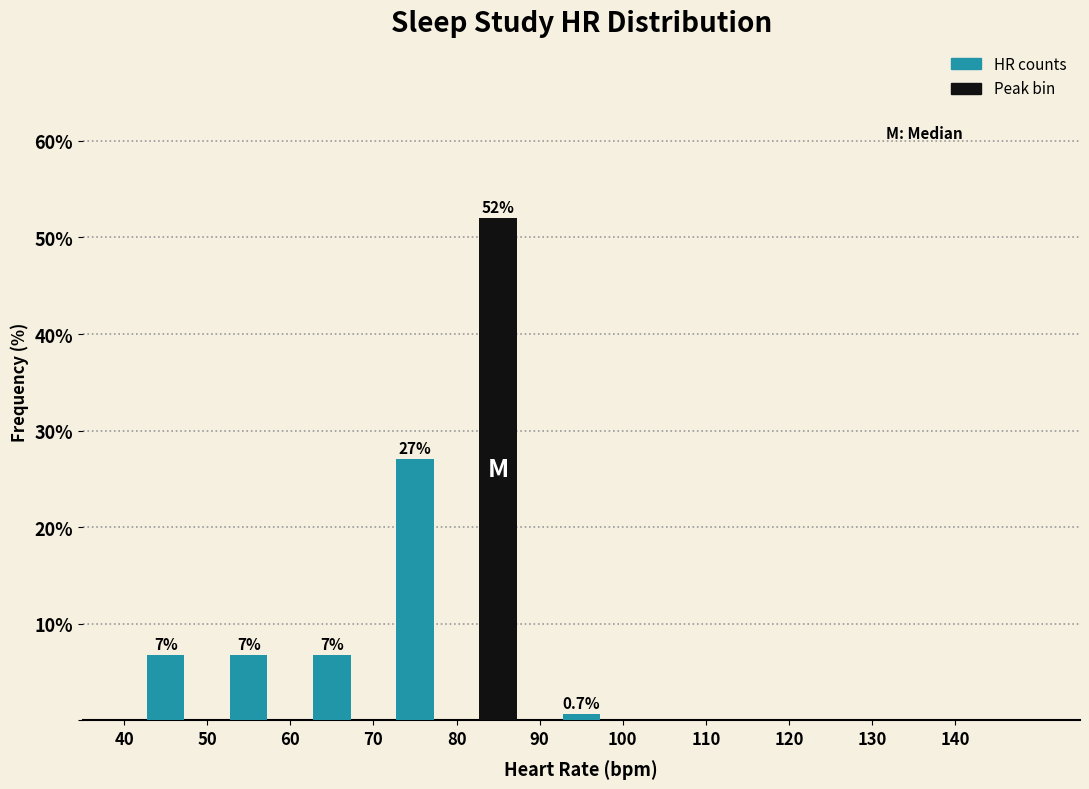

Over which range of the x-axis is the bar tallest?

80 to 90